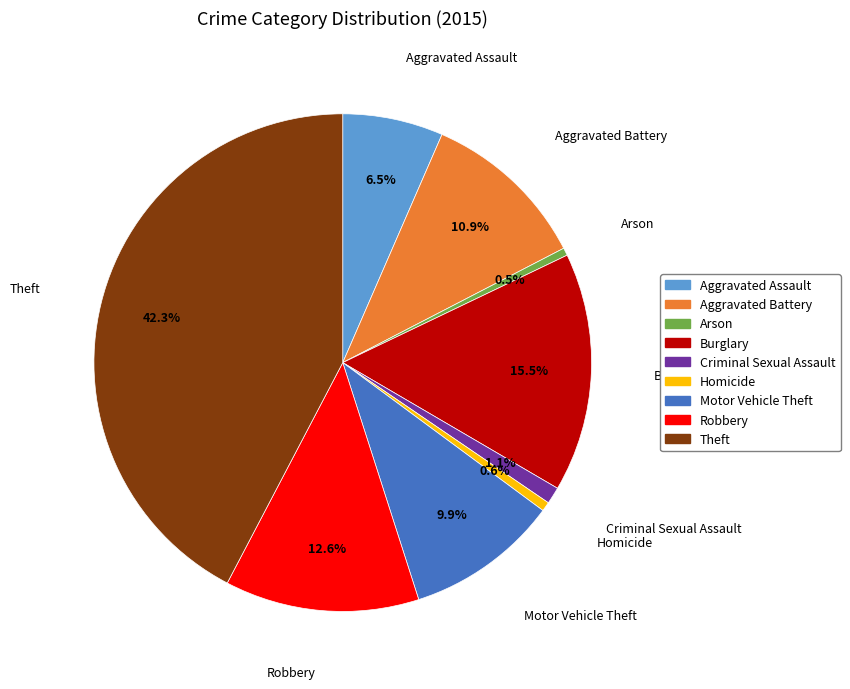

Is Theft the majority of the pie?

No